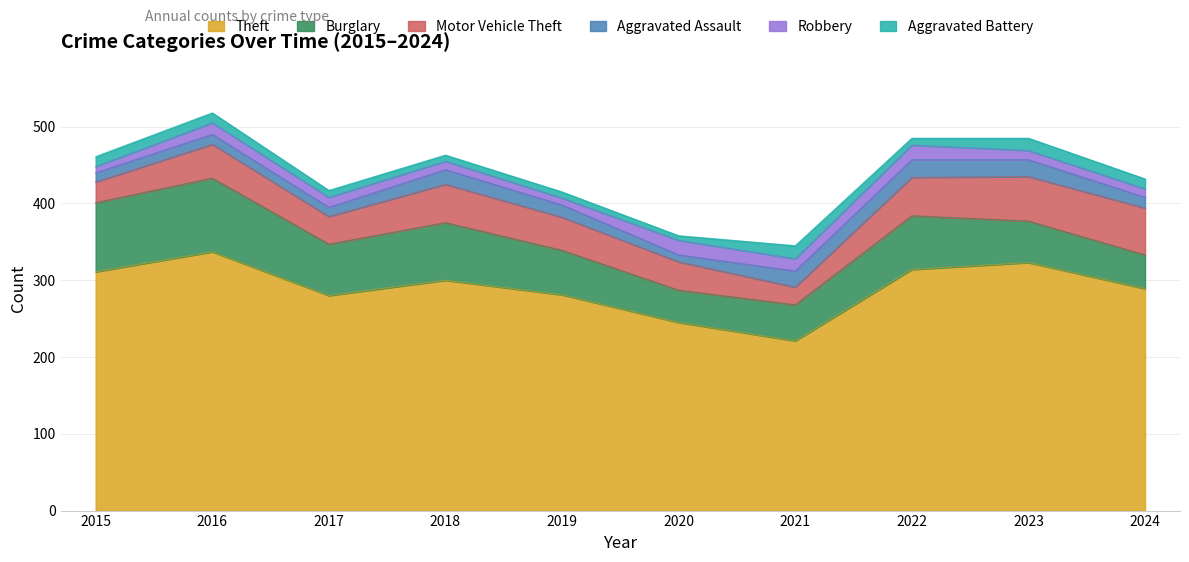

How many lines are shown in the chart?

6